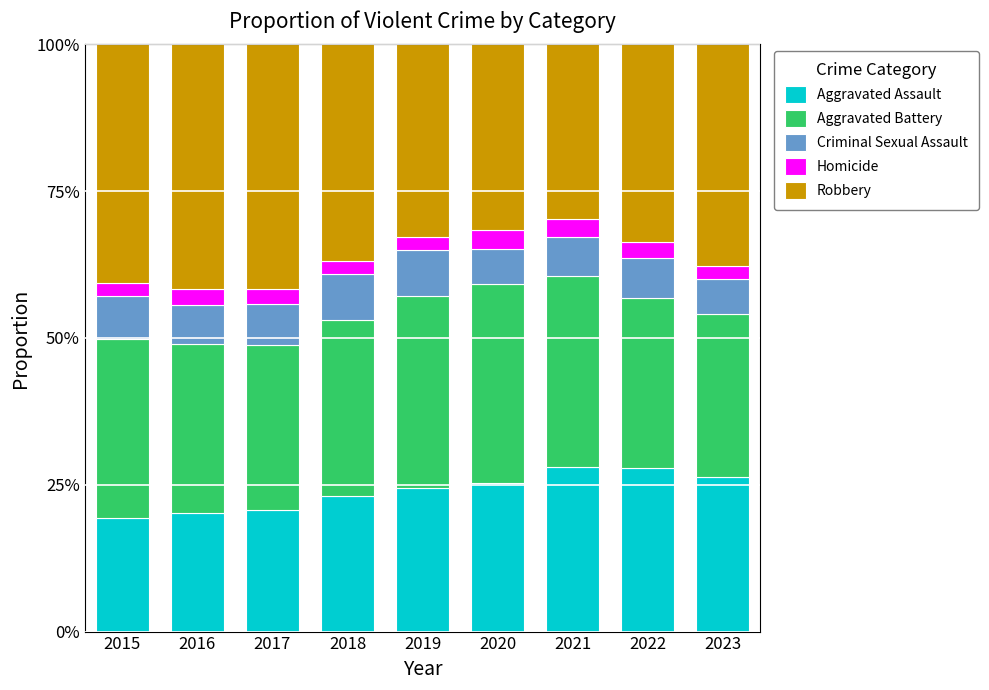

What is the sum of all Aggravated Battery values?

2.7